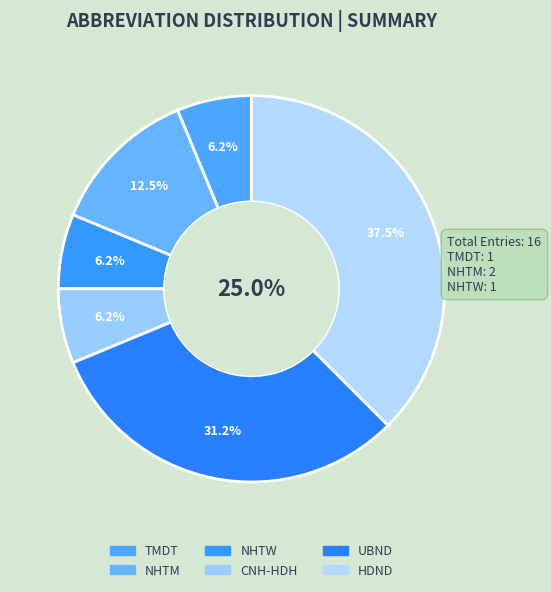

How many slices are in this pie chart?

6